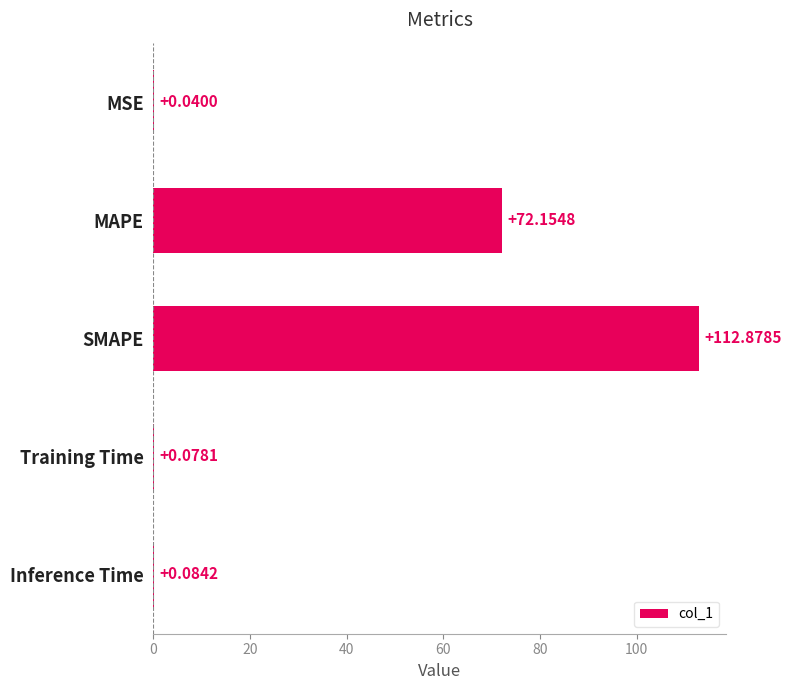

What is the maximum value shown in the chart?

112.9